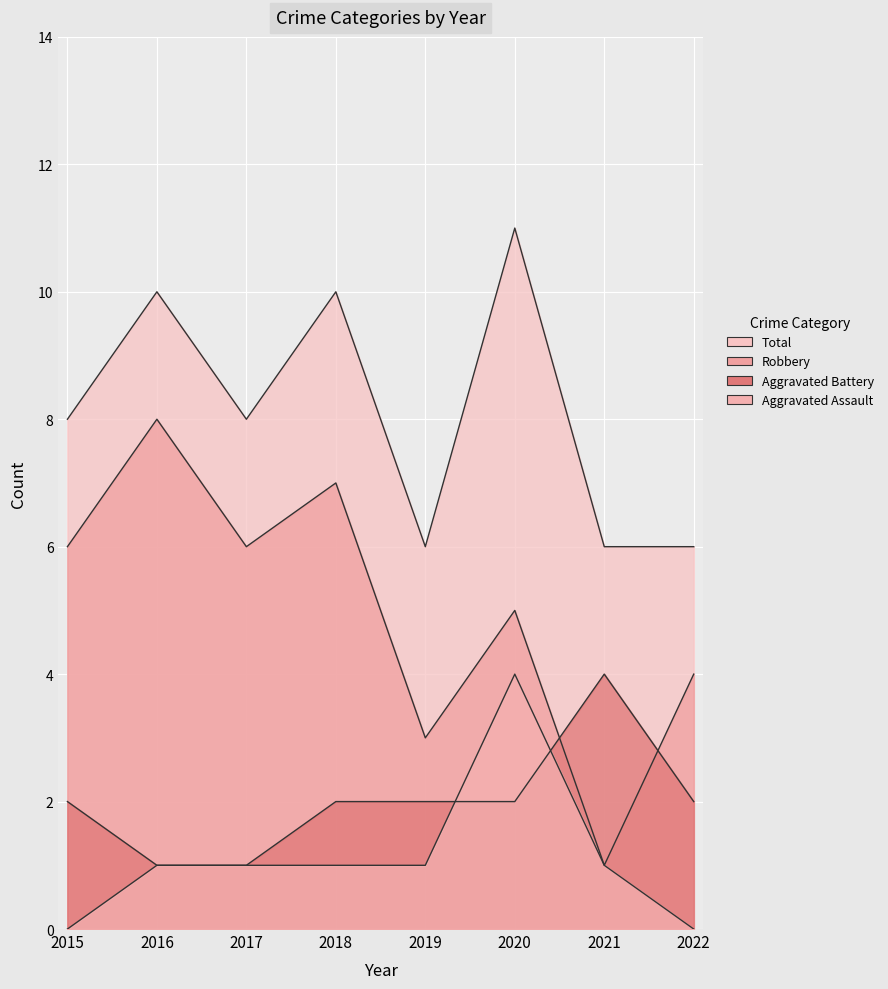

What is the total value across all series at 2017?

16